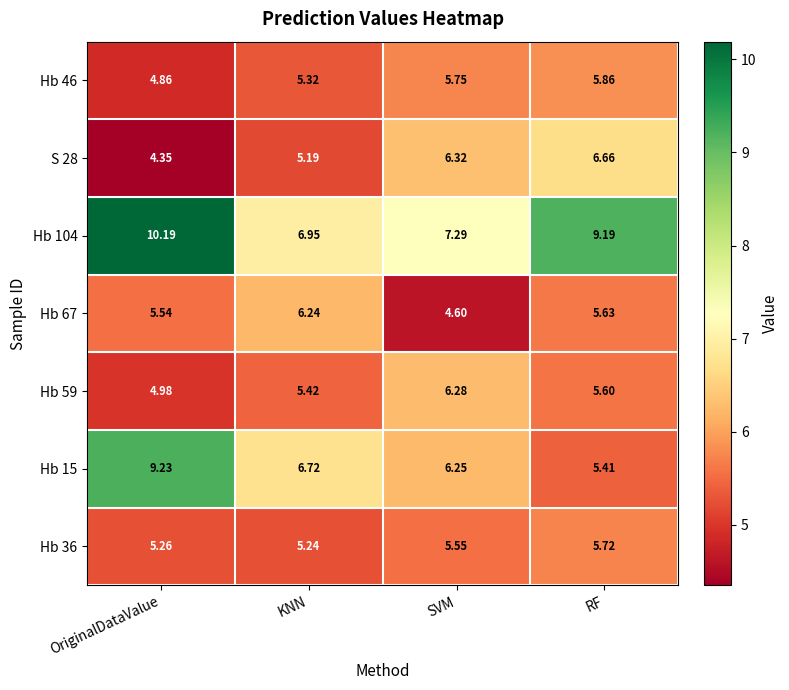

At which label does Hb 46 reach its peak?

RF